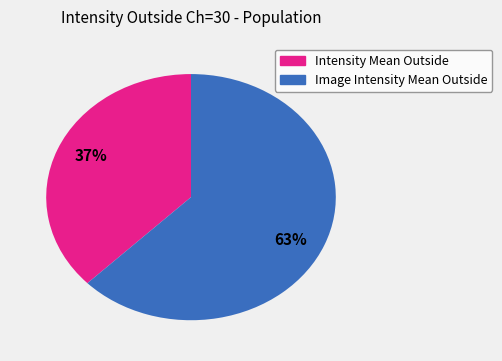

To the nearest percent, what is the average slice percentage?

50%